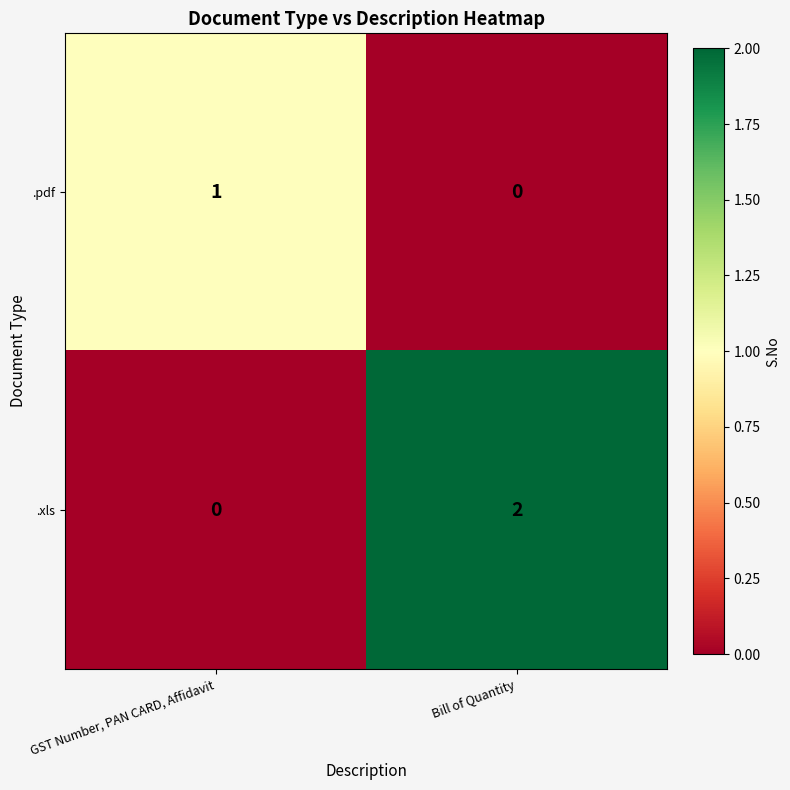

Where is .xls nearest to the value 1?

GST Number, PAN CARD, Affidavit